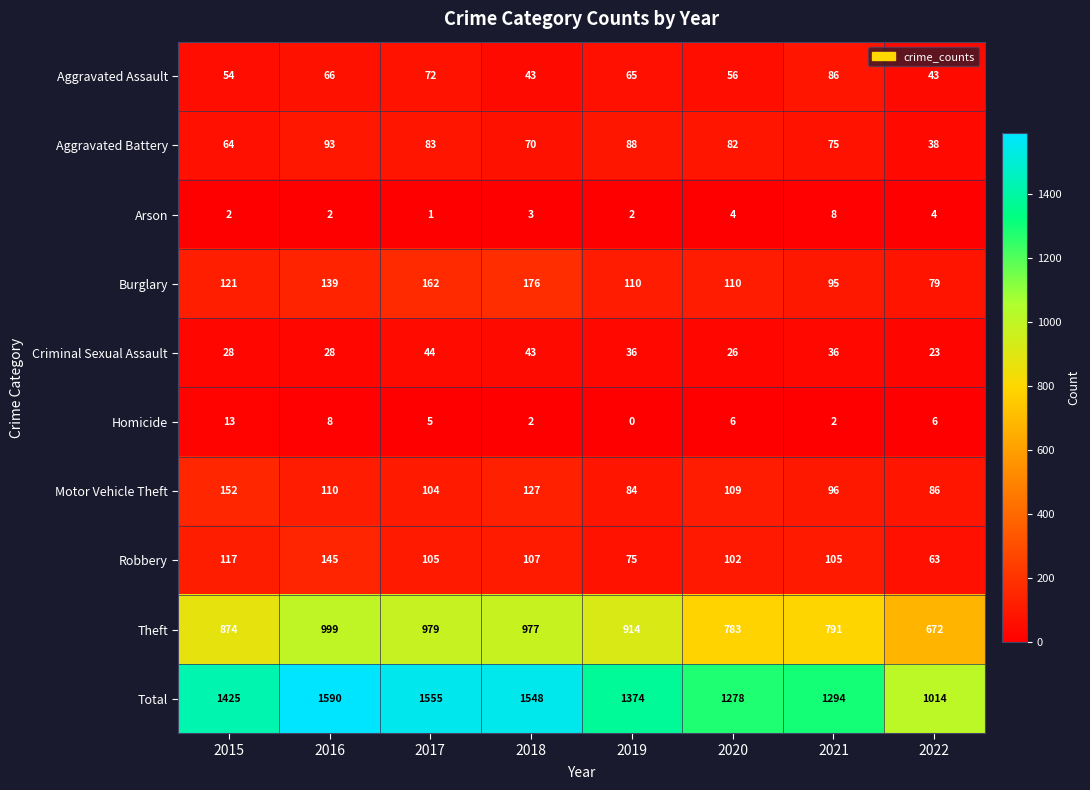

The value of Burglary at 2018 is 61. True or false?

False